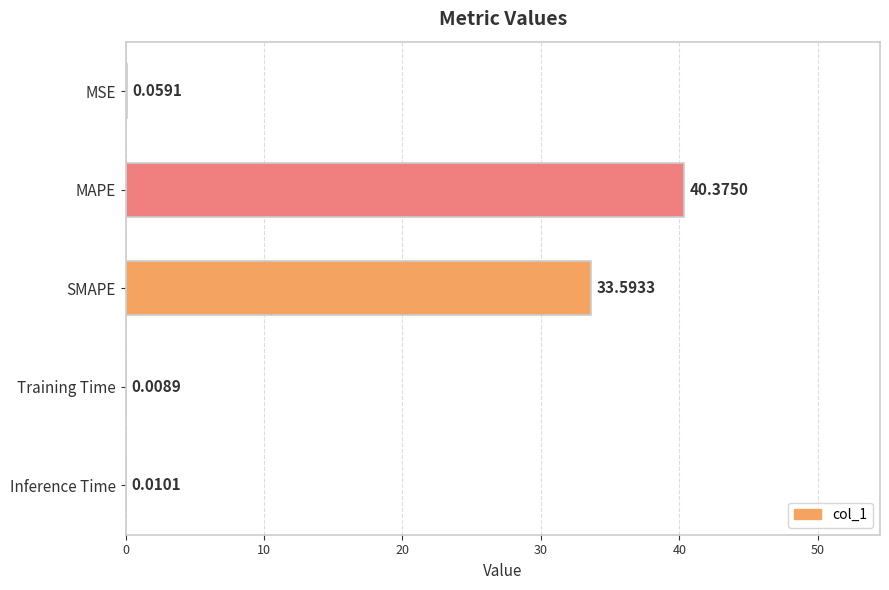

What is the average value?

14.8